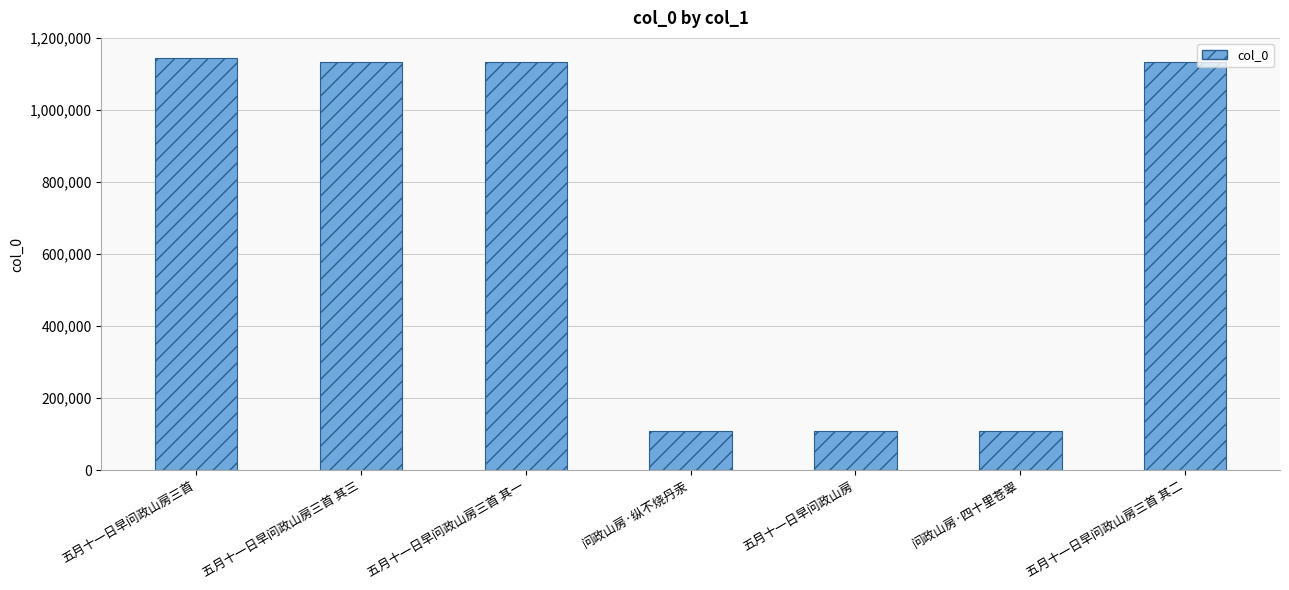

Read the value at 问政山房·四十里苍翠.

108387